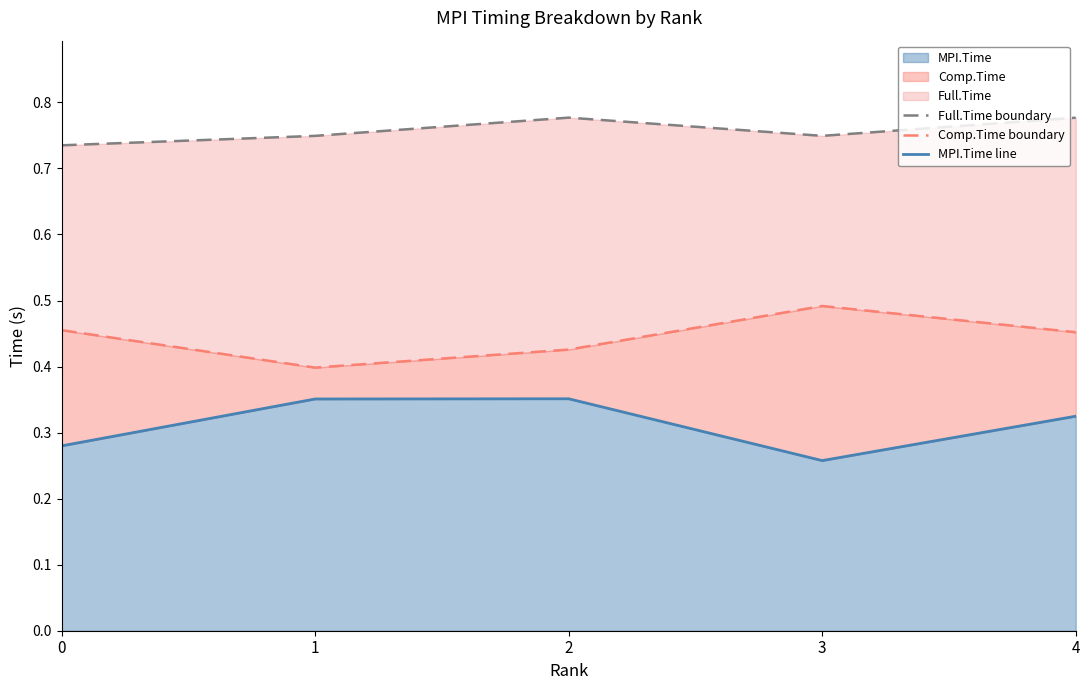

What is the spread (max minus min) of values at 1?

0.4